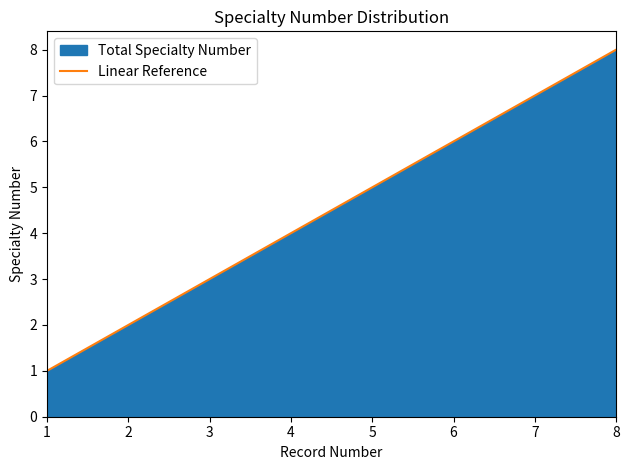

How many lines are shown in the chart?

1